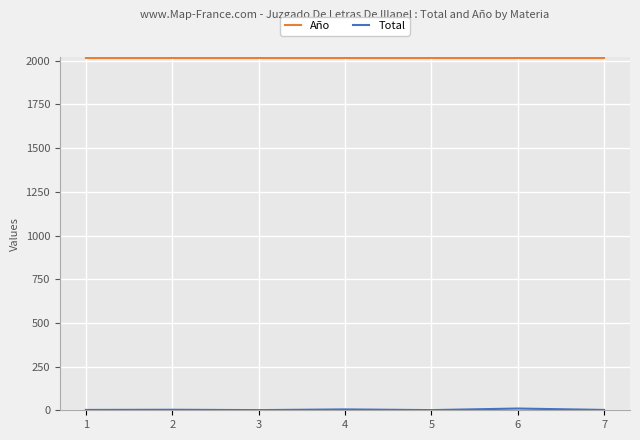

The value of Año at 2 is 2017. True or false?

True